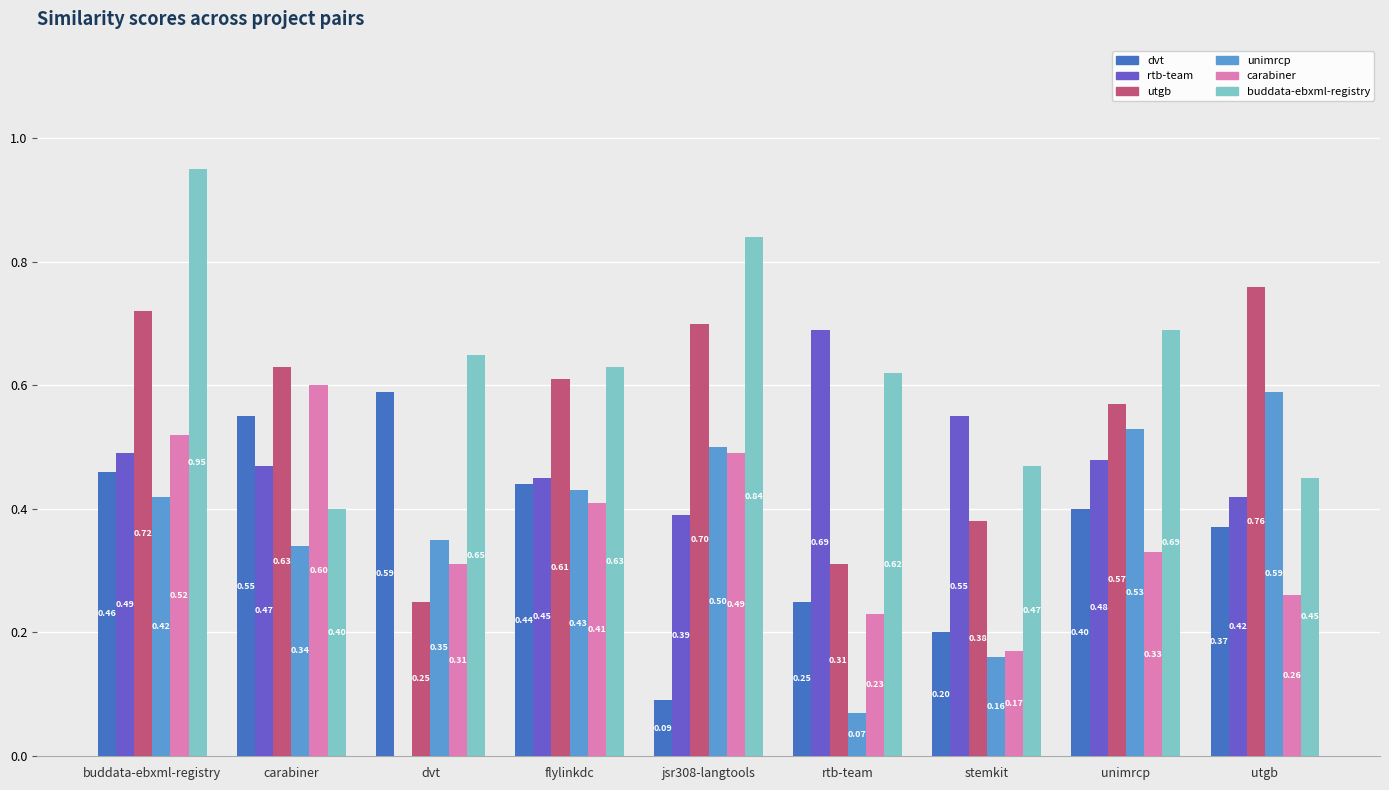

What is the total value across all series at stemkit?

1.9